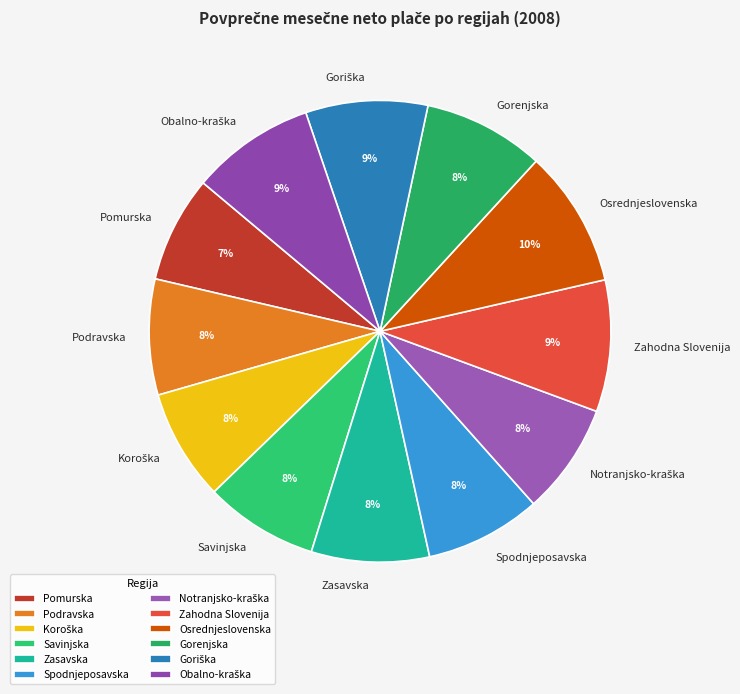

To the nearest percent, what percentage of the pie is Spodnjeposavska?

8%